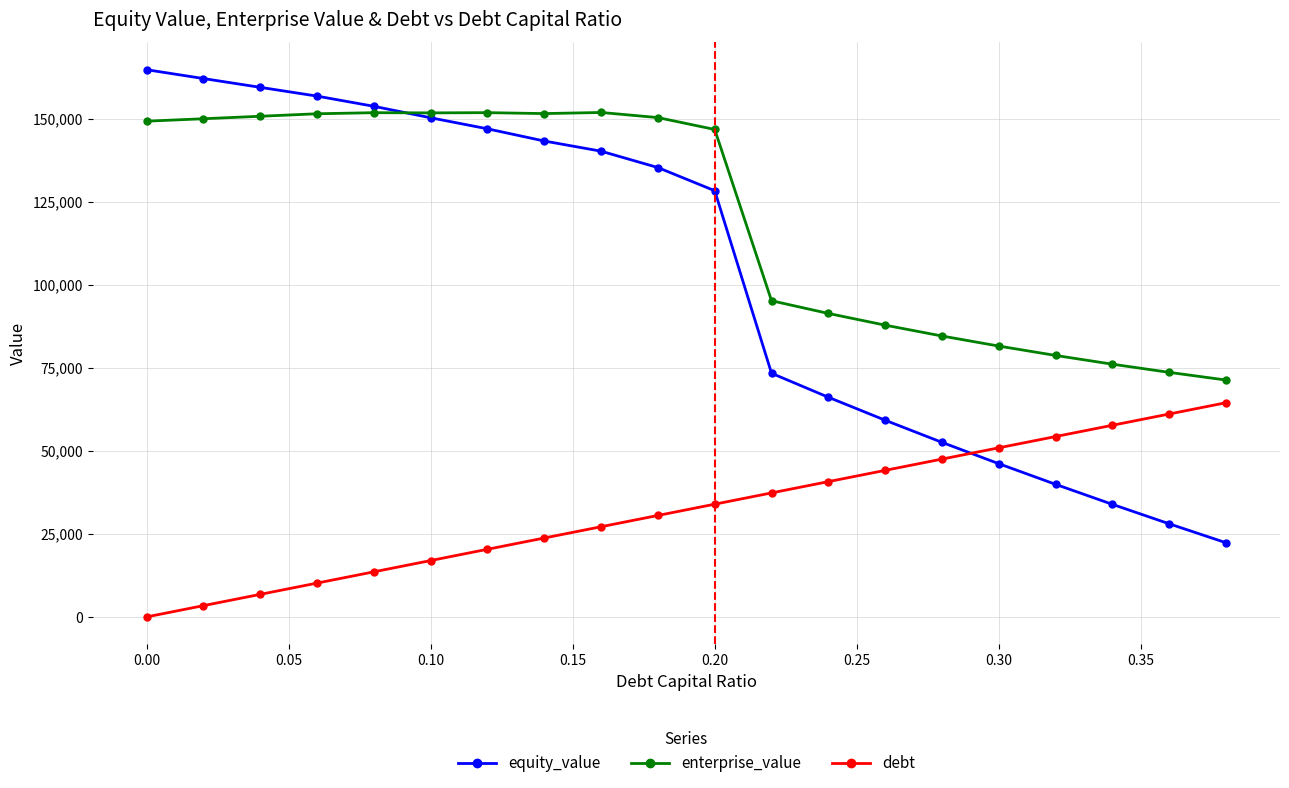

At how many categories does at least one series exceed 27354?

20